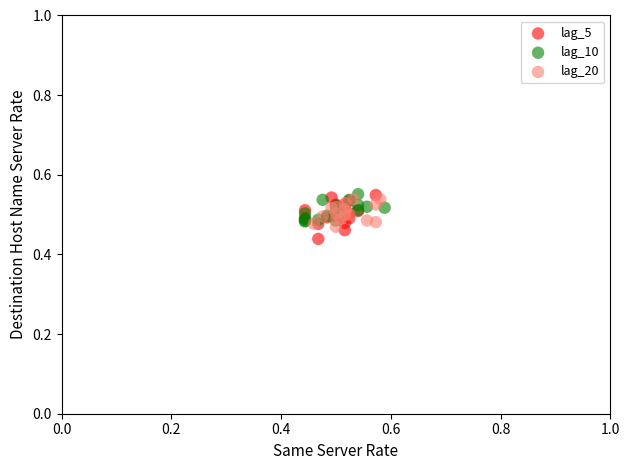

What are all the series names shown in the legend?

lag_5, lag_10, lag_20